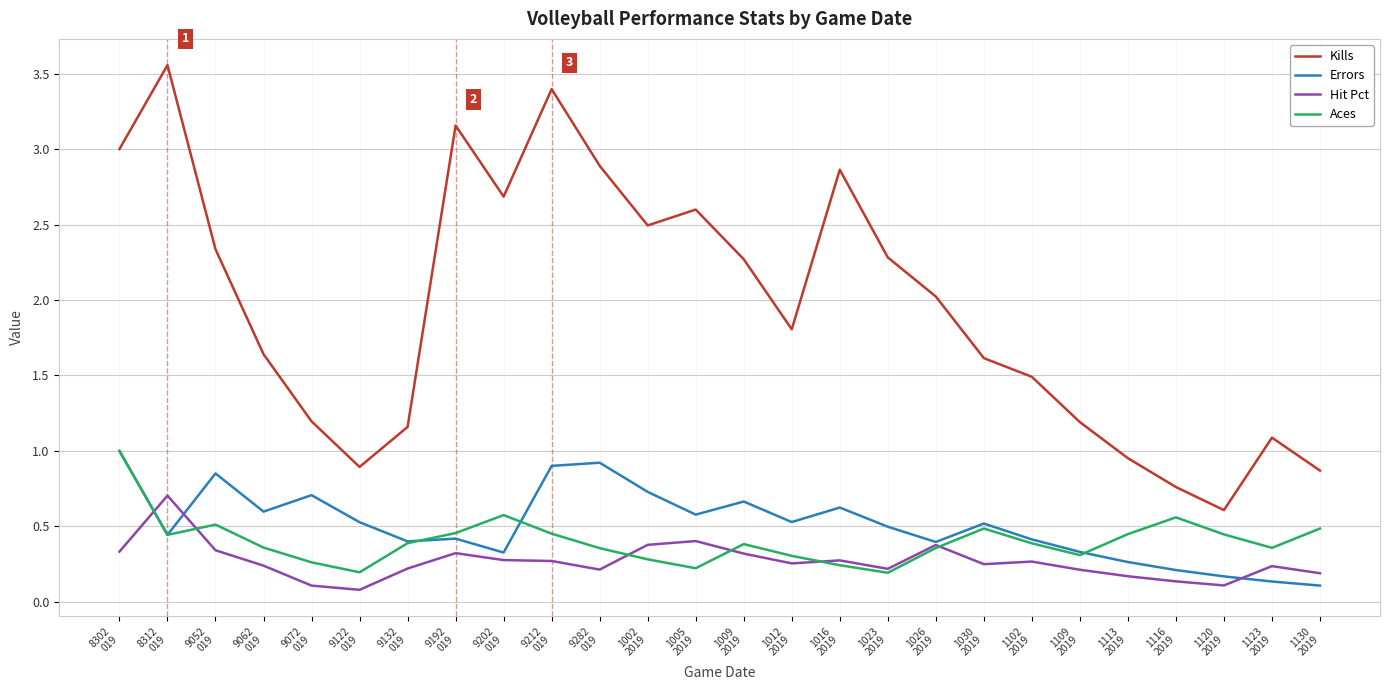

What is the maximum value for Hit Pct?

0.7